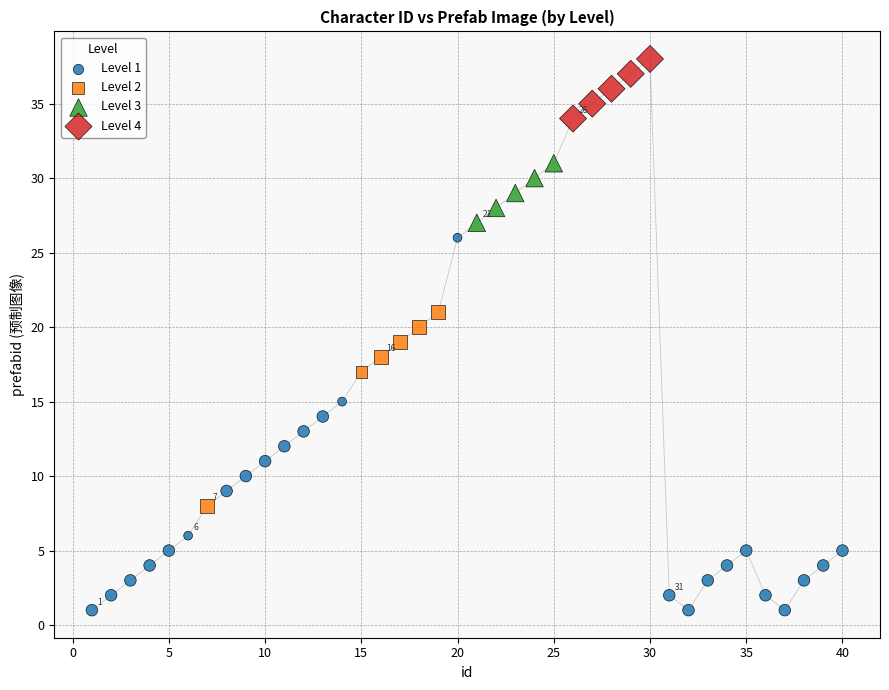

Which series contains the highest Y value?

Level 4